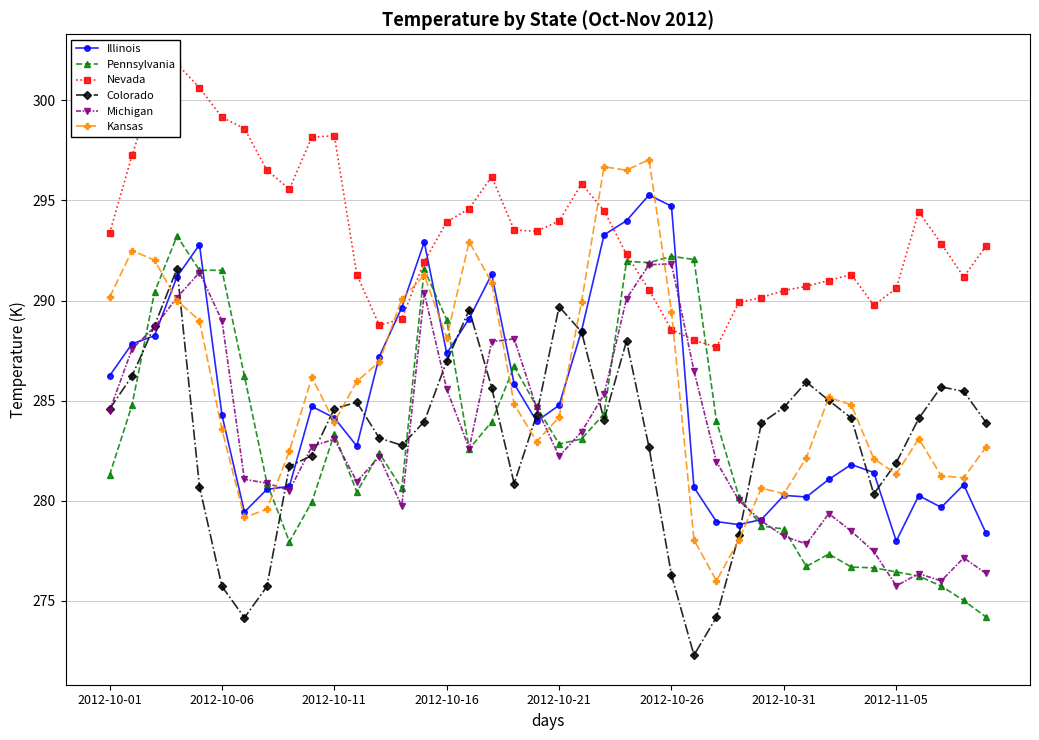

What is the lowest value of the Colorado series?

272.3